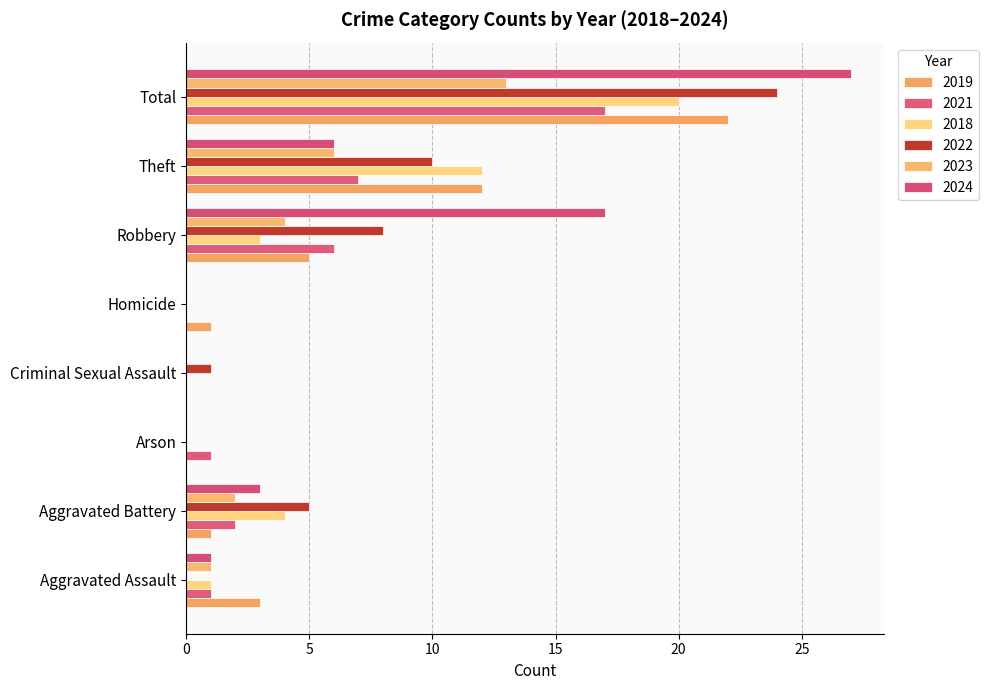

Count the number of categories in the chart.

8